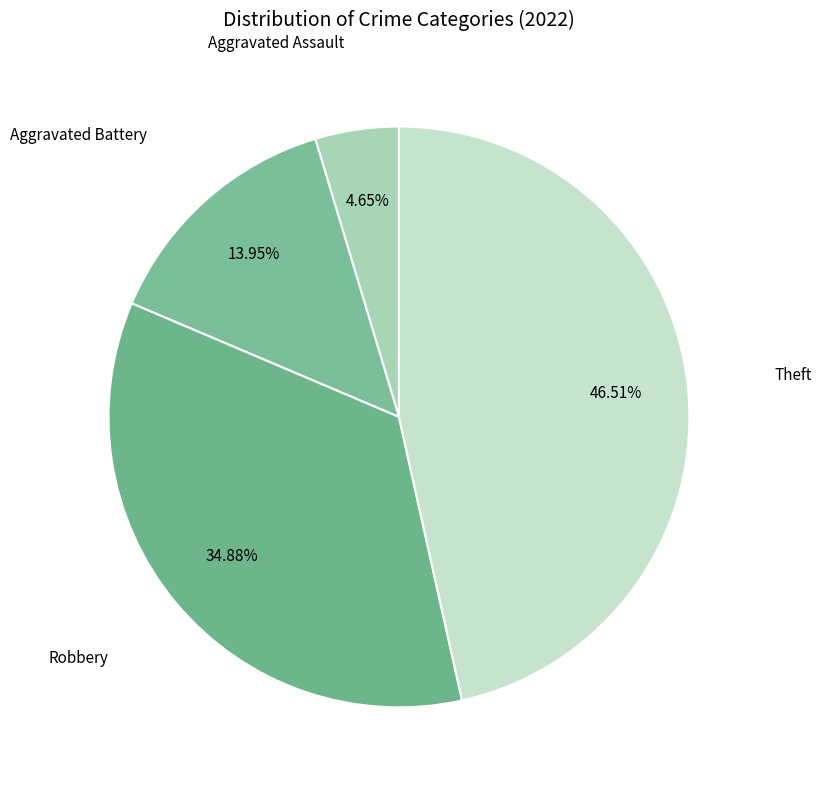

How many segments does this pie chart have?

4